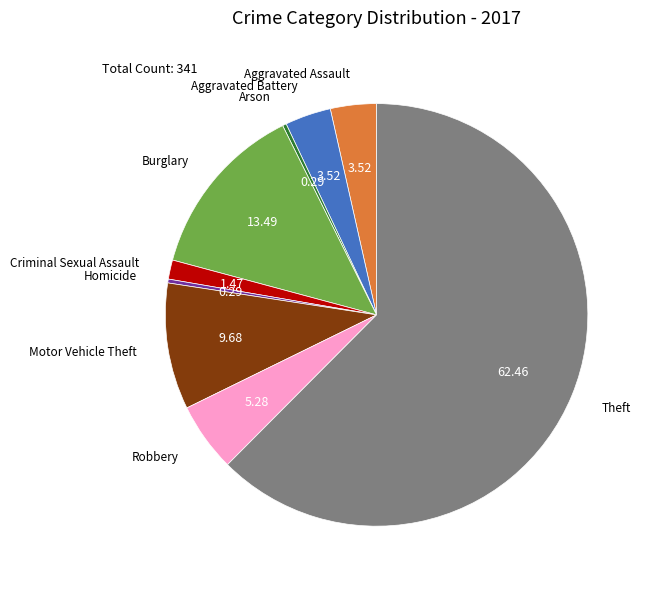

How many segments does this pie chart have?

9